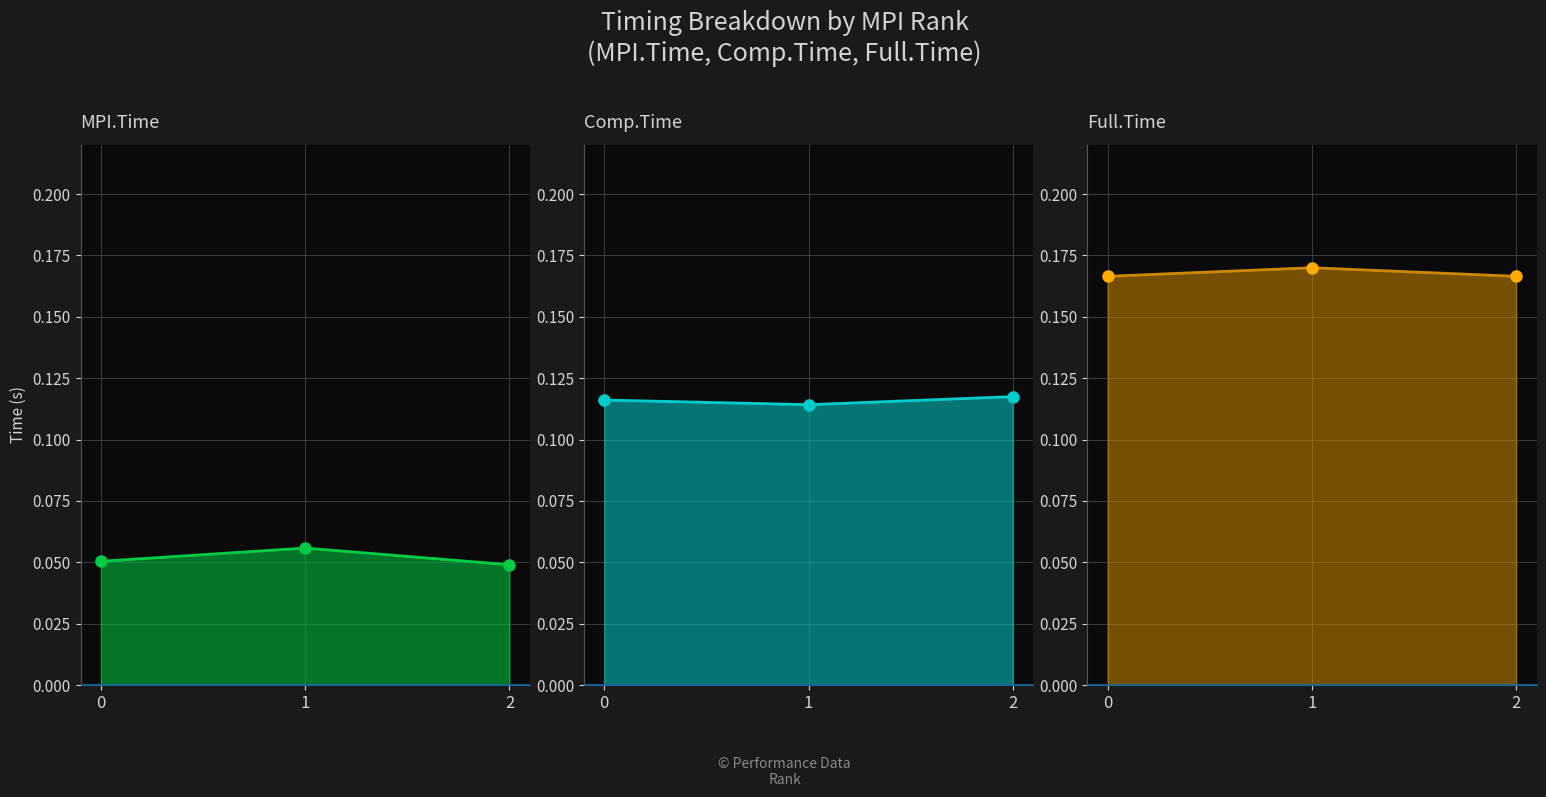

What is the sum of the MPI.Time markers values at 2 and 1?

0.1